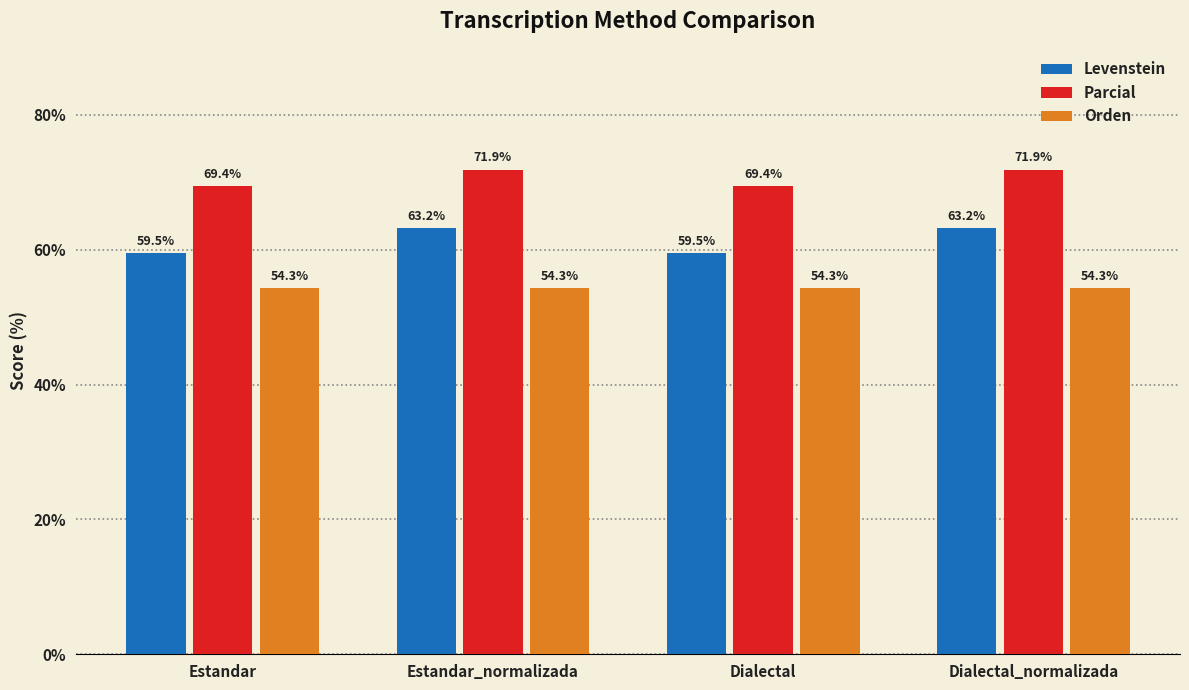

Between Dialectal and Dialectal_normalizada, which series saw the biggest shift?

Levenstein